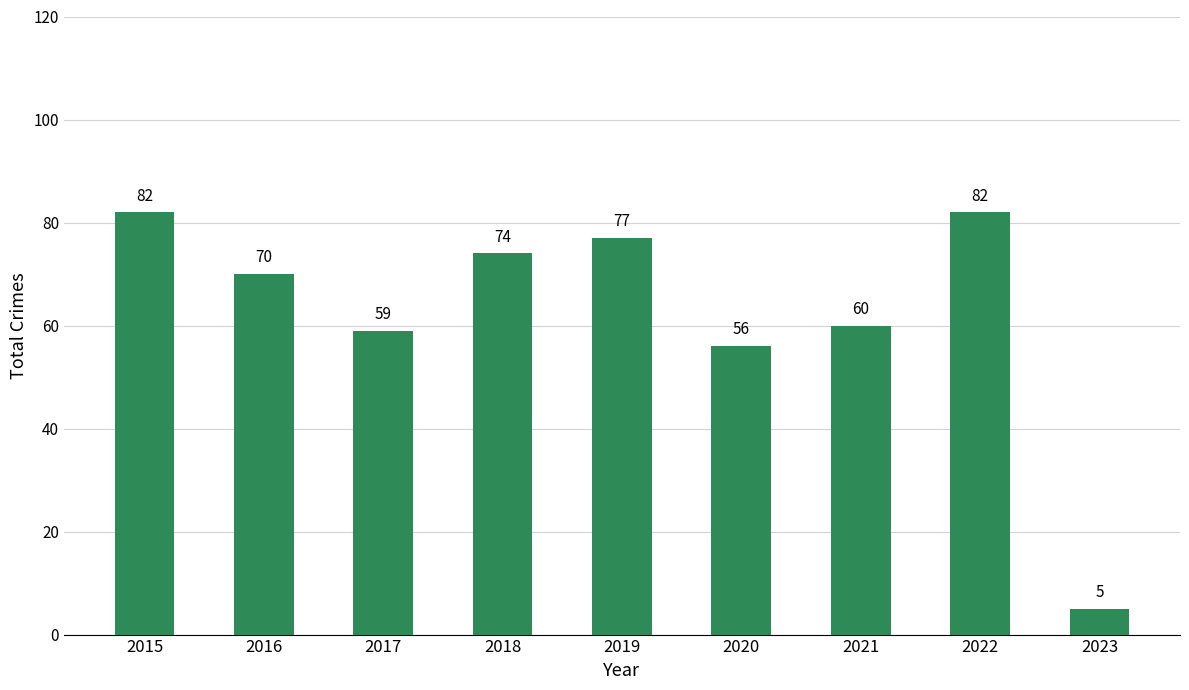

True or false: the data shows 59 at 2017.

True